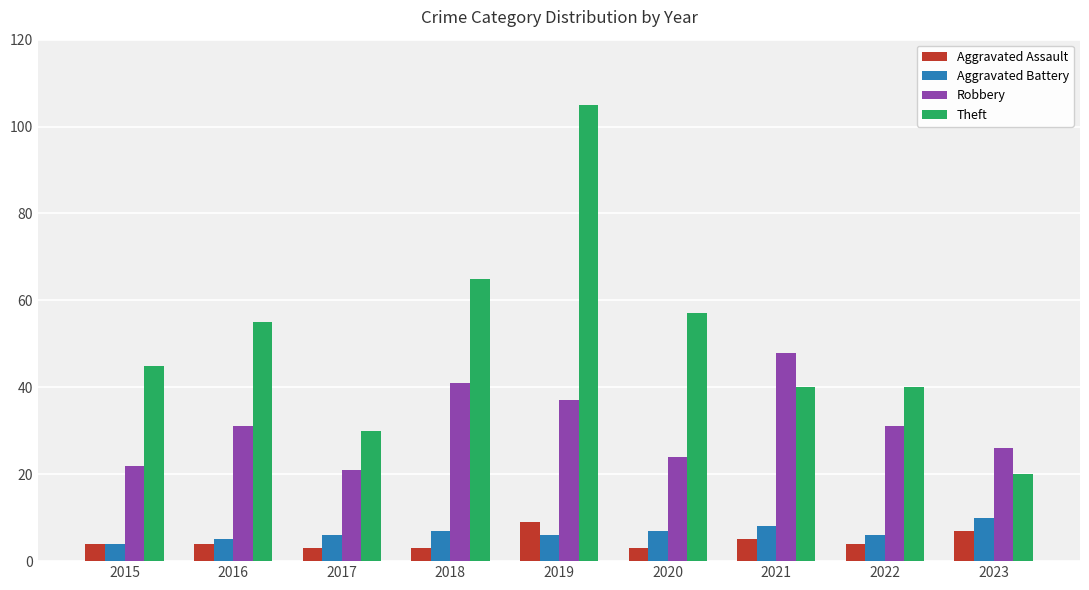

What are all the series names shown in the legend?

Aggravated Assault, Aggravated Battery, Robbery, Theft